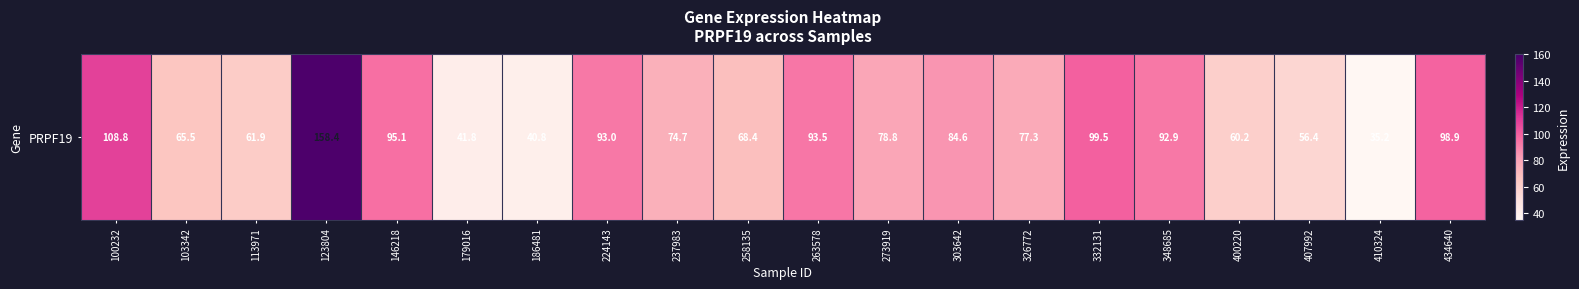

Which category has the lowest value across all series?

410324